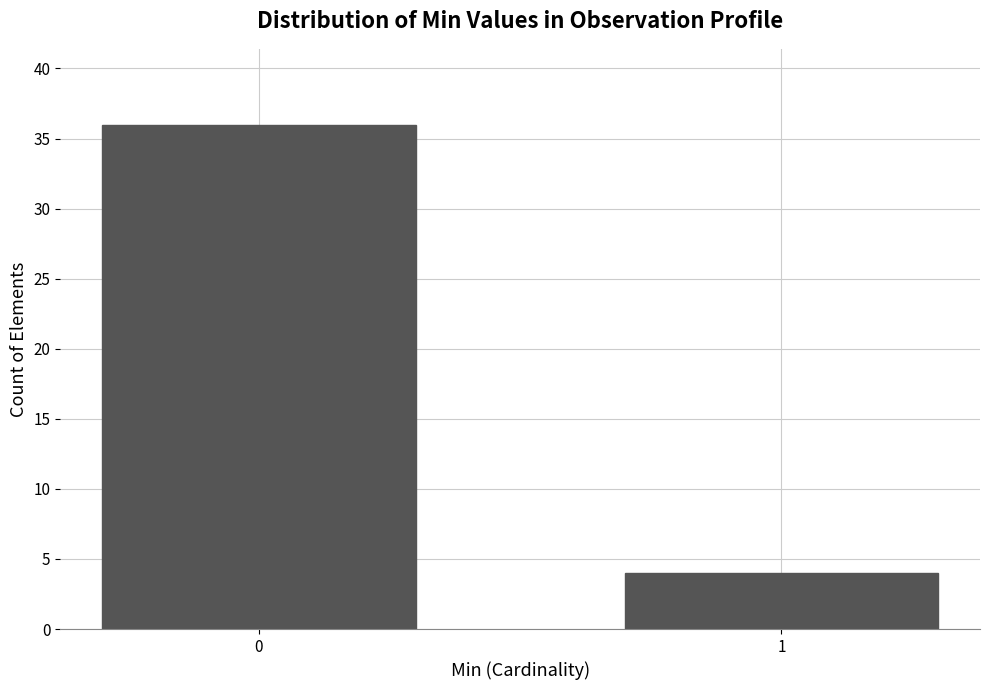

Reading left to right, transcribe all the data shown in this chart.

36	4